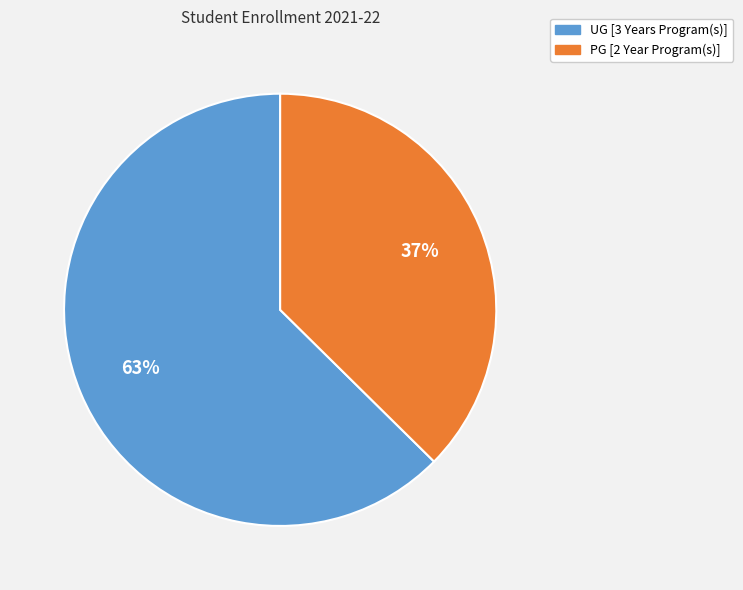

Do UG [3 Years Program(s)] and PG [2 Year Program(s)] together represent more than half of the pie?

Yes